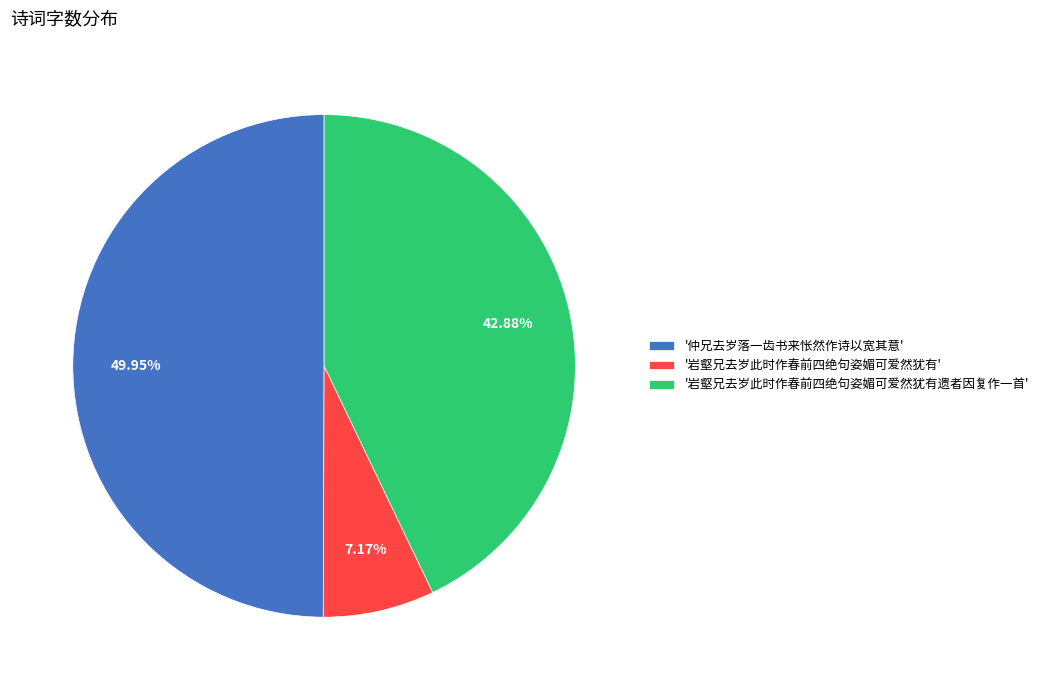

Between '岩壑兄去岁此时作春前四绝句姿媚可爱然犹有' and '岩壑兄去岁此时作春前四绝句姿媚可爱然犹有遗者因复作一首', which is larger?

'岩壑兄去岁此时作春前四绝句姿媚可爱然犹有遗者因复作一首'